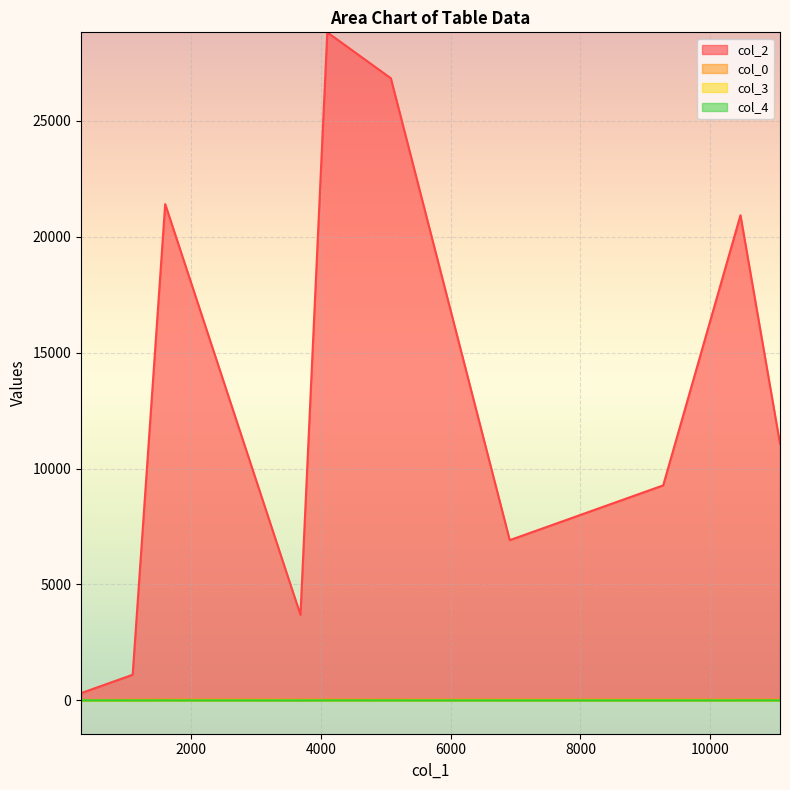

Which series has the largest range (max minus min)?

col_2